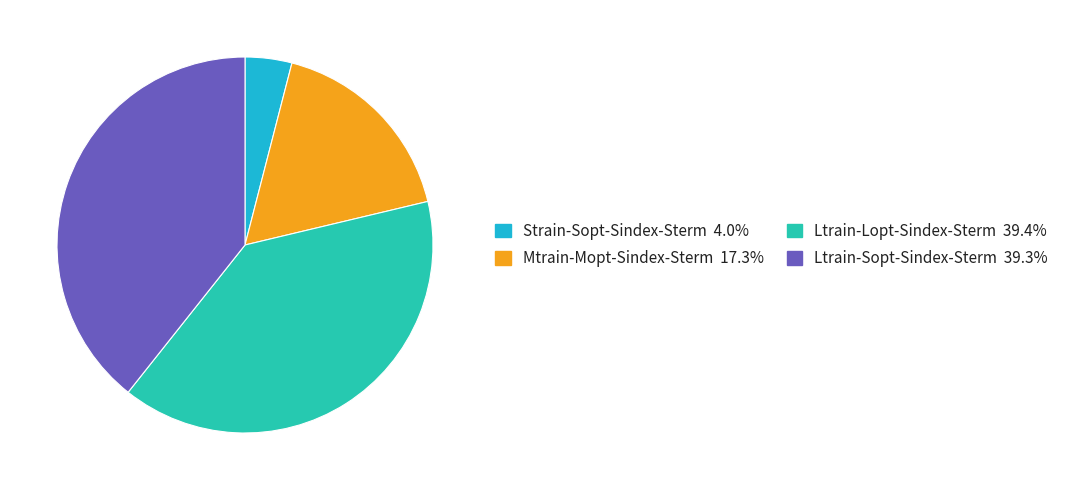

True or false: Mtrain-Mopt-Sindex-Sterm accounts for 6% of the total.

False